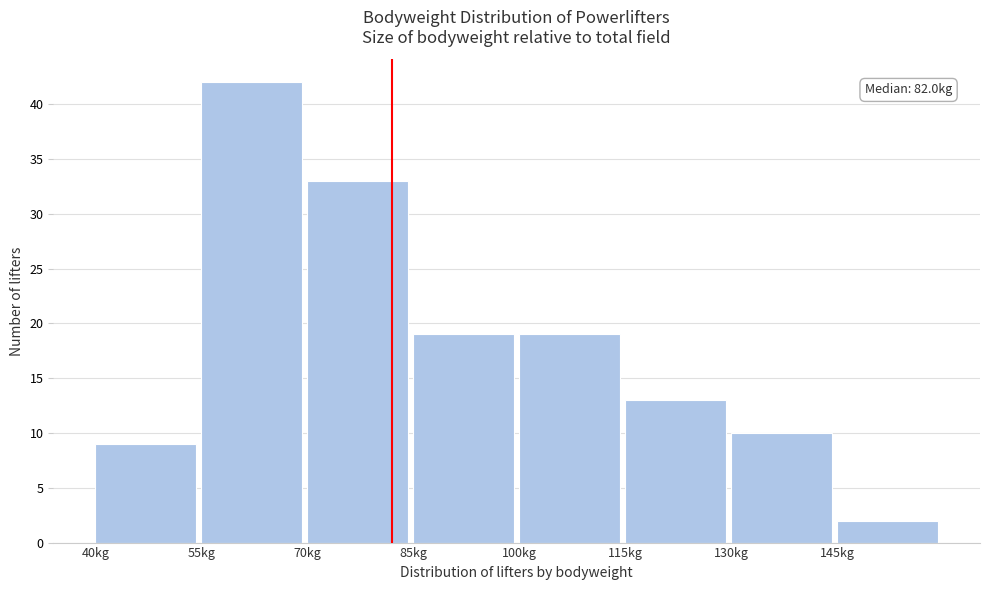

Over which range of the x-axis is the bar tallest?

55 to 70